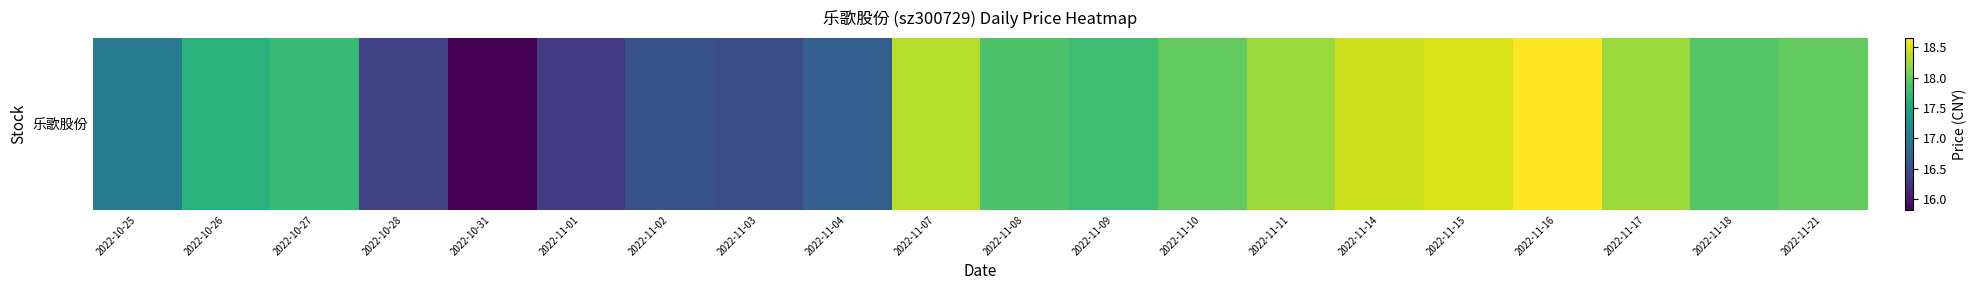

Where is the data nearest to the value 17?

2022-10-25